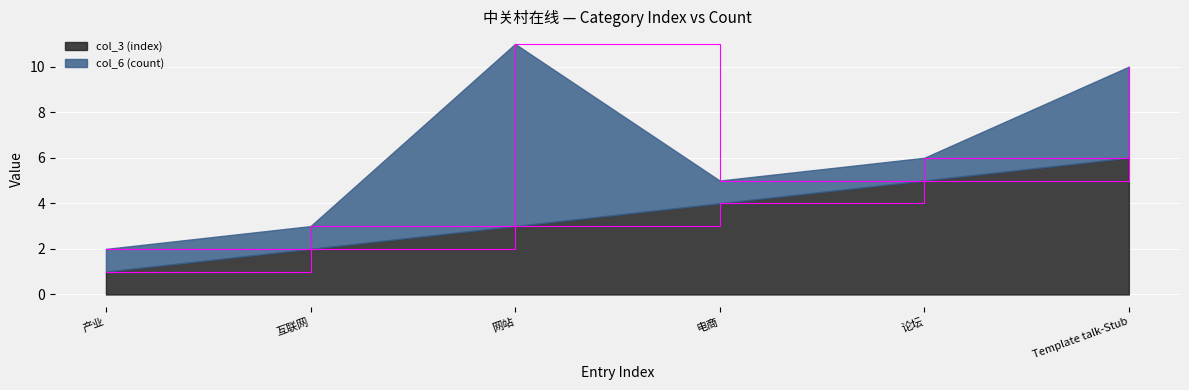

Reading left to right, what are all the values shown in this chart?

产业=1	互联网=2	网站=3	电商=4	论坛=5	Template talk-Stub=6